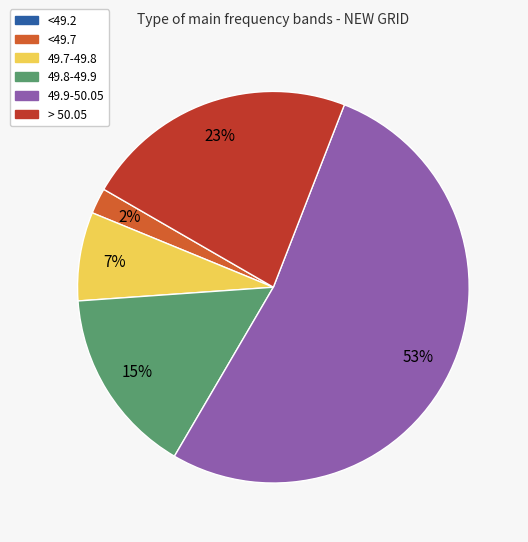

To the nearest percent, what is the difference between the <49.7 and 49.8-49.9 slice percentages?

13%